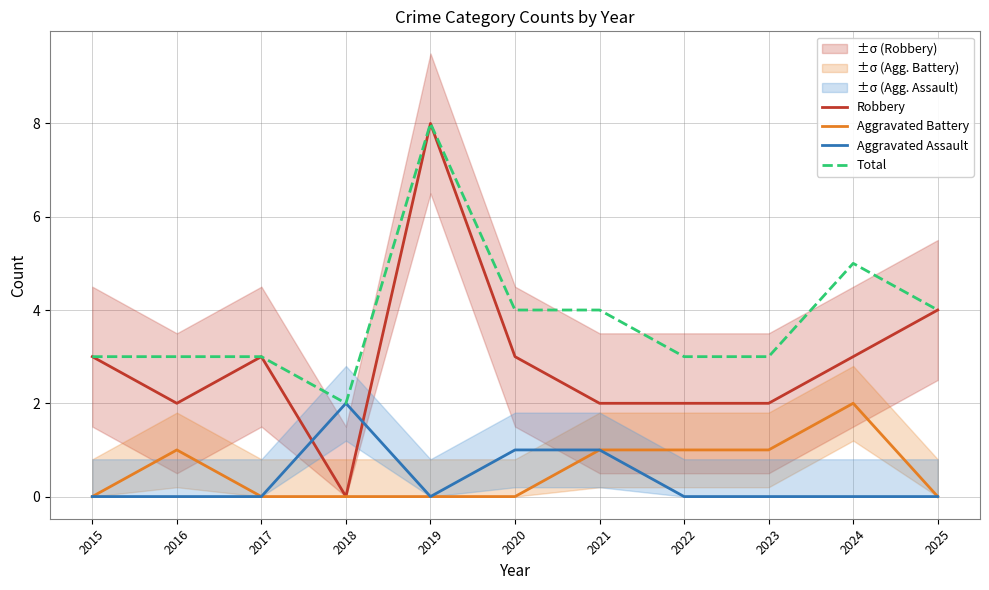

Which series changed the most between 2015 and 2018?

Robbery